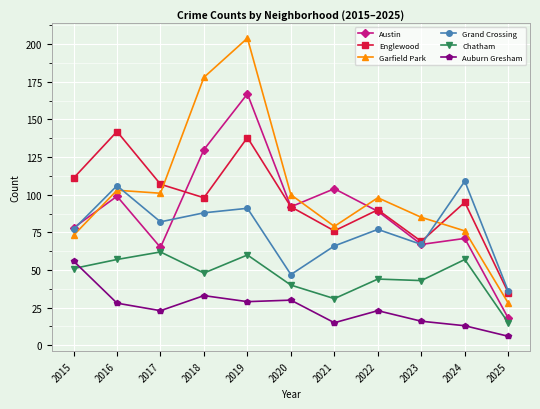

Is it true that Chatham equals 40 at 2020?

True